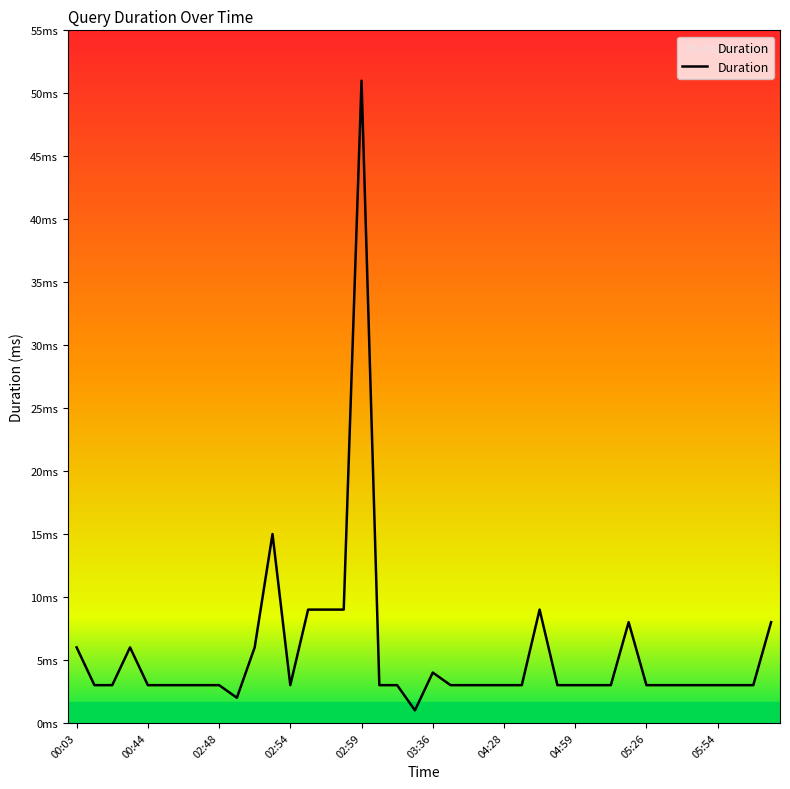

Where does the data first go above 3?

00:03